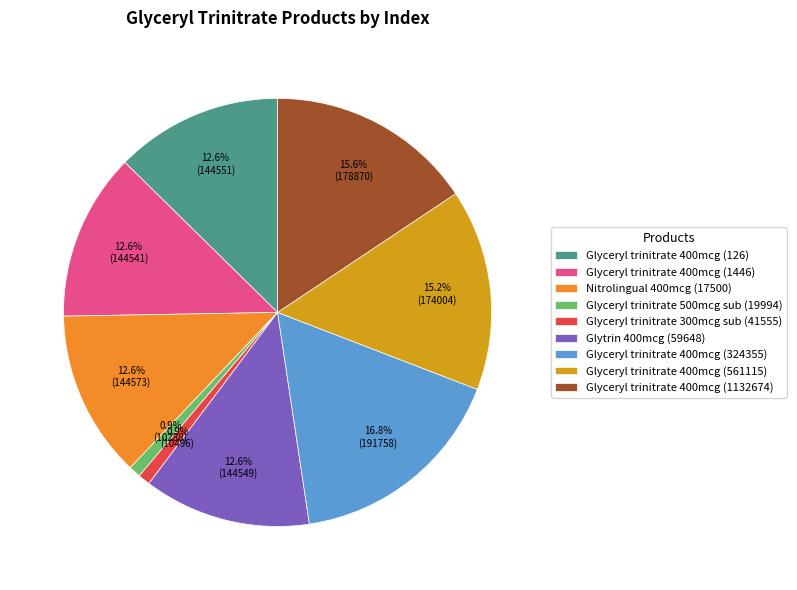

What is the ratio of the value at Glyceryl trinitrate 400mcg (1446) to the value at Glyceryl trinitrate 400mcg (126)?

1.0